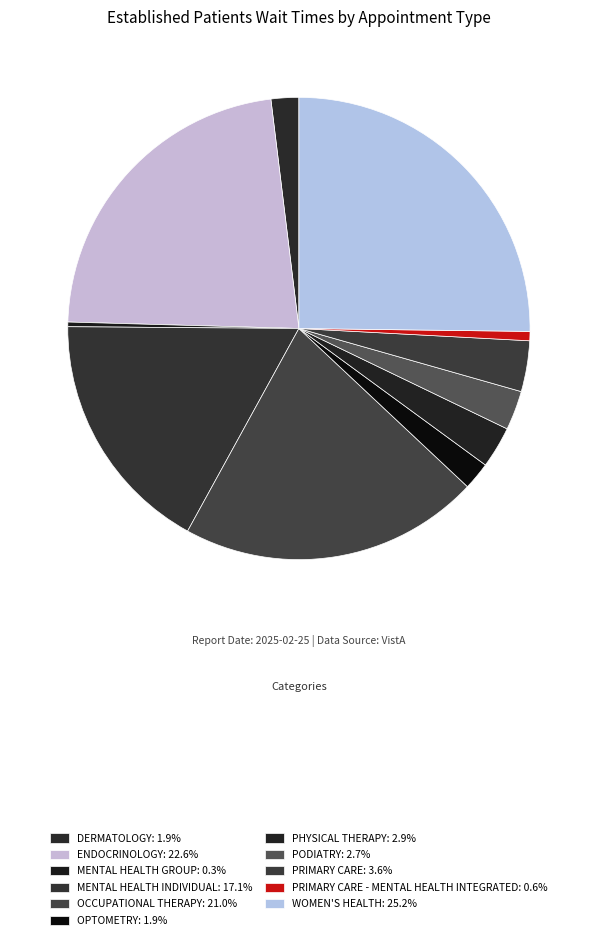

How many segments does this pie chart have?

11